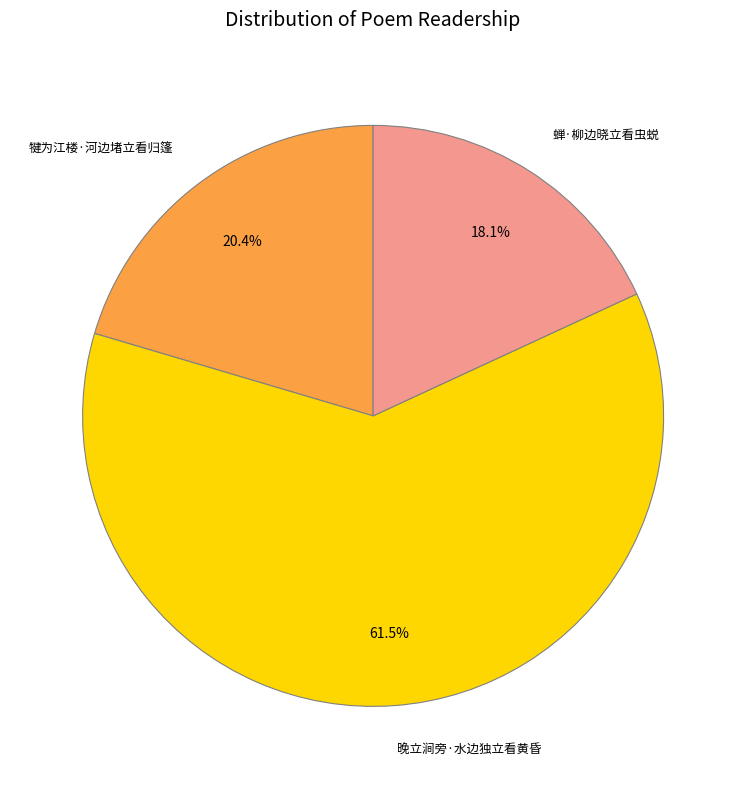

How many segments does this pie chart have?

3